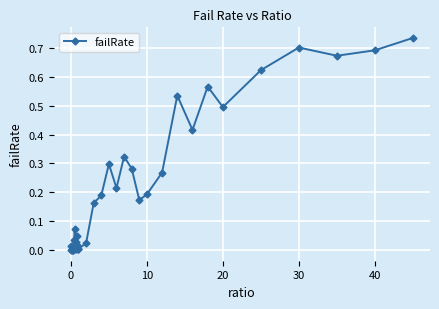

What is the sum of all values?

7.9